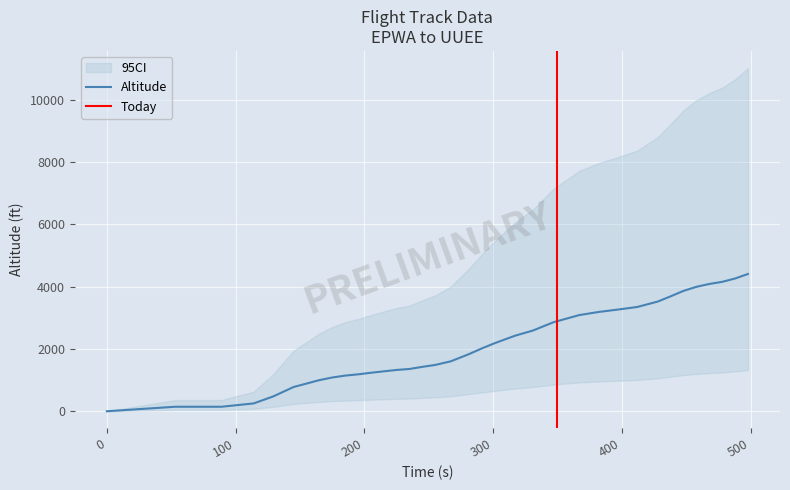

Is this an area chart (filled region under the line)?

No